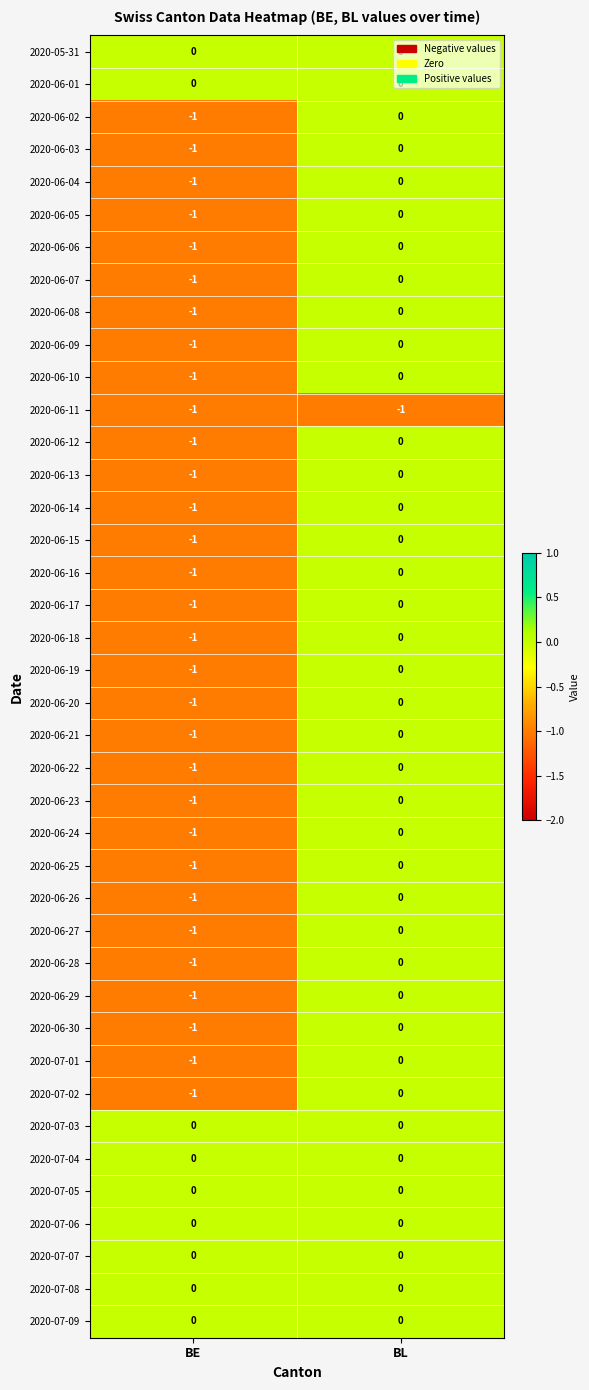

The value of 2020-07-03 at BE is 0. True or false?

True